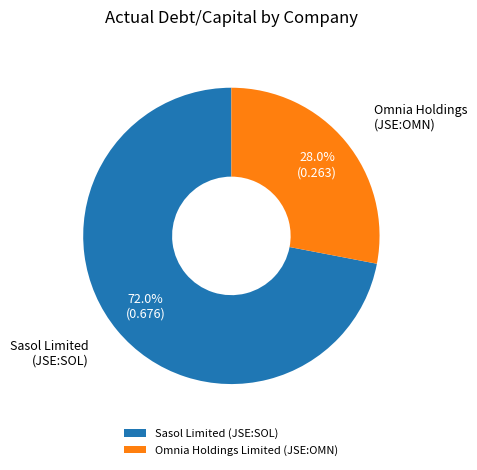

To the nearest percent, what percentage of the pie is Omnia Holdings Limited (JSE:OMN)?

28%